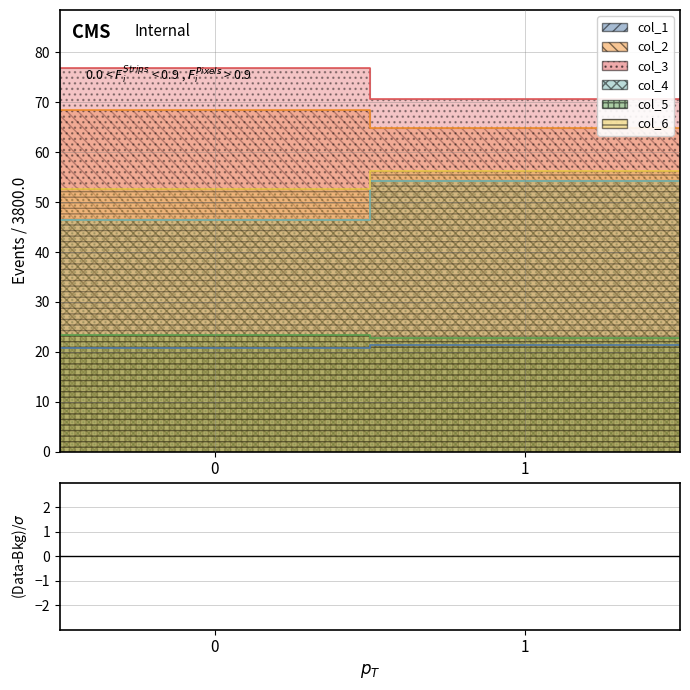

Reading right to left, what are all the values shown in this chart?

col_1: 1=21.4	0=20.8
col_2: 1=64.9	0=68.4
col_3: 1=70.8	0=77.0
col_4: 1=54.1	0=46.4
col_5: 1=22.8	0=23.3
col_6: 1=56.3	0=52.7